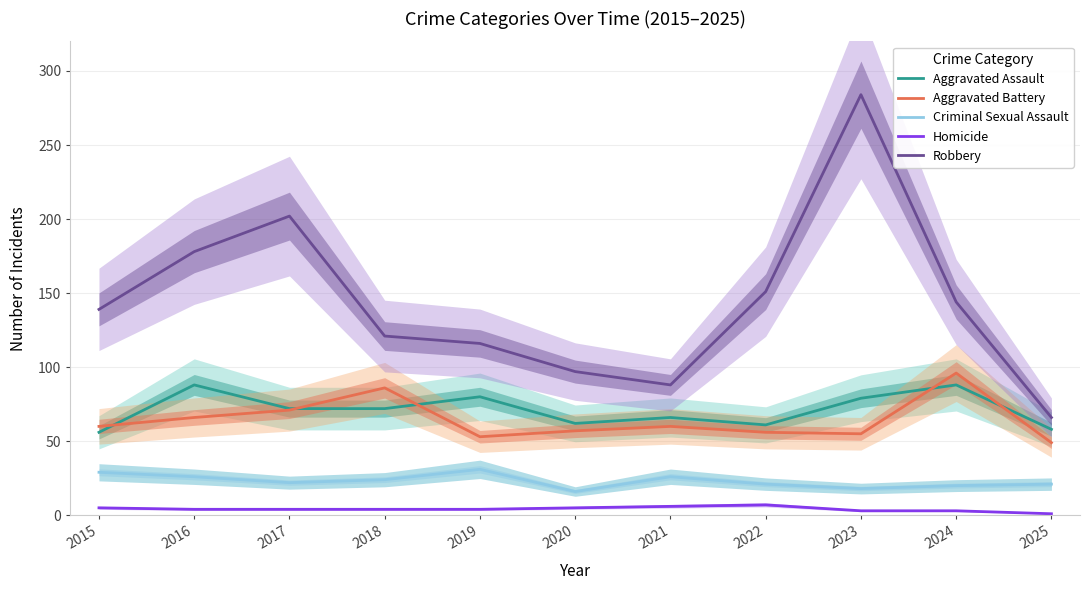

How many data points in Aggravated Battery are above 60?

4